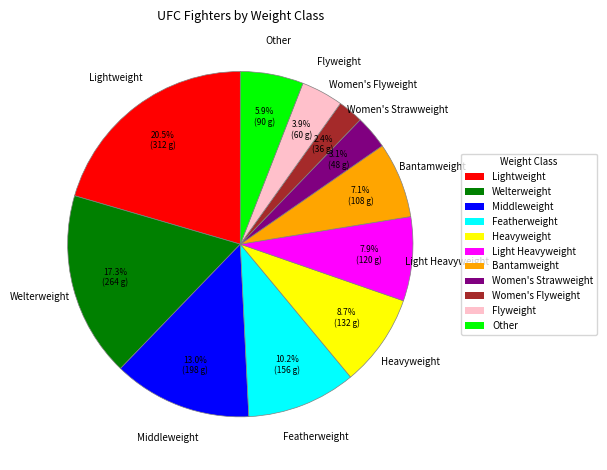

To the nearest percent, what is the difference between the largest and smallest slice percentages?

18%